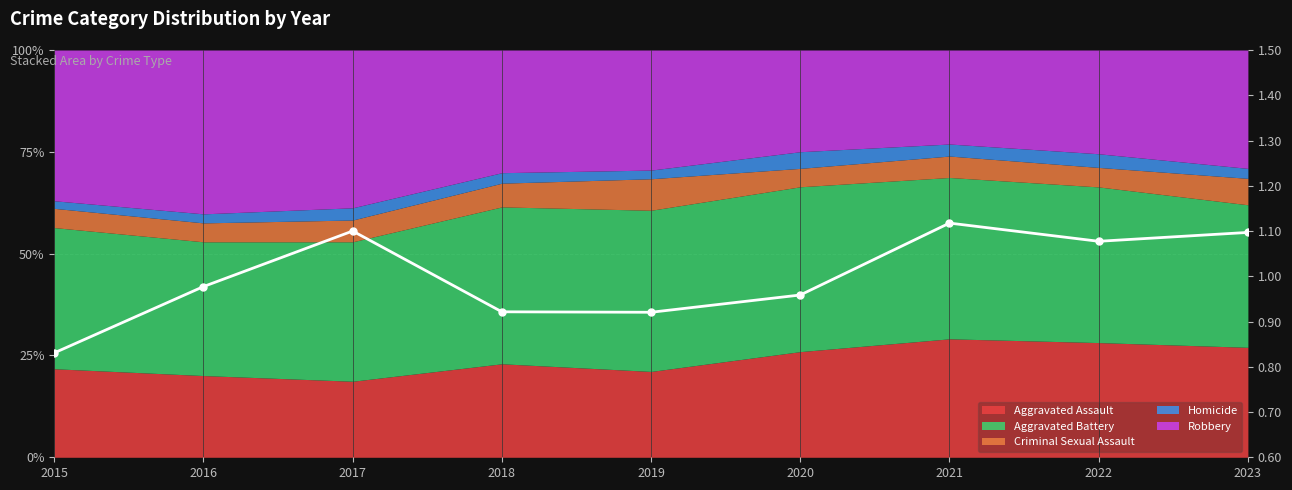

What is the minimum value shown in the chart?

0.8